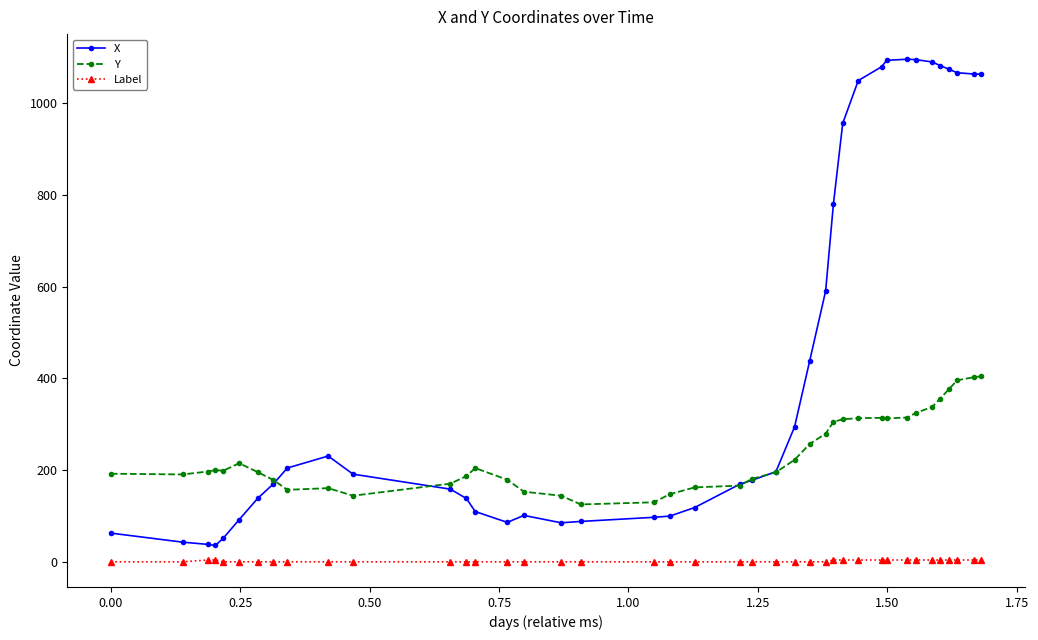

Rank the series by their average value, from lowest to highest.

Label, Y, X